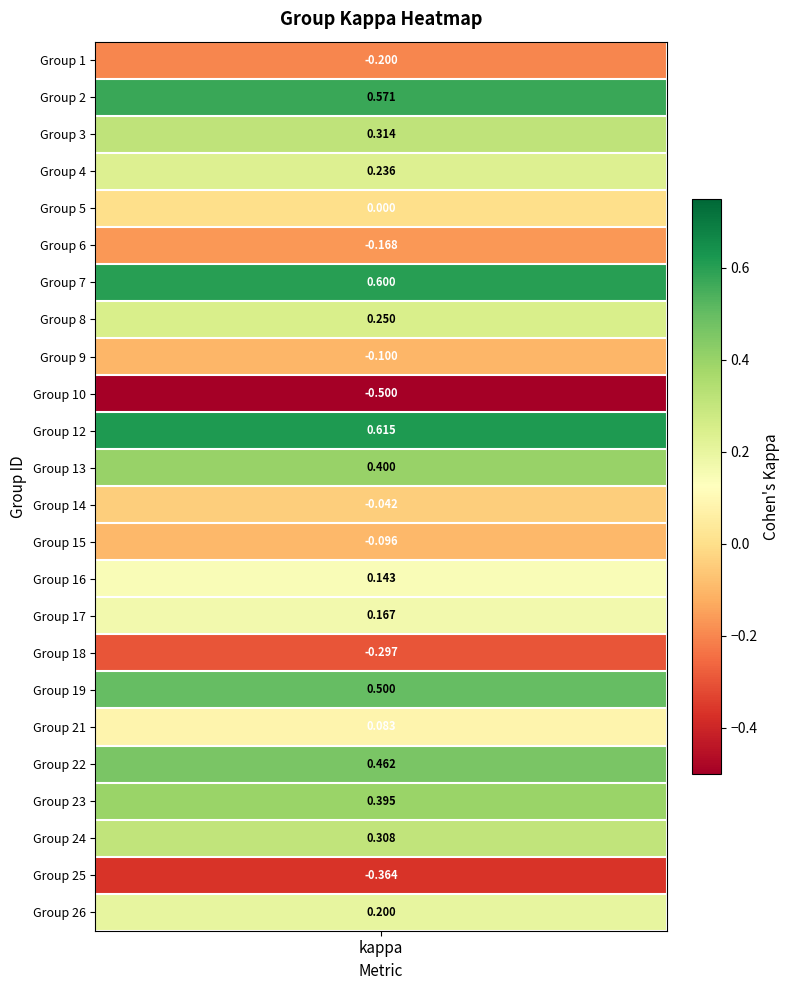

Between 13 and 19, which is larger?

19